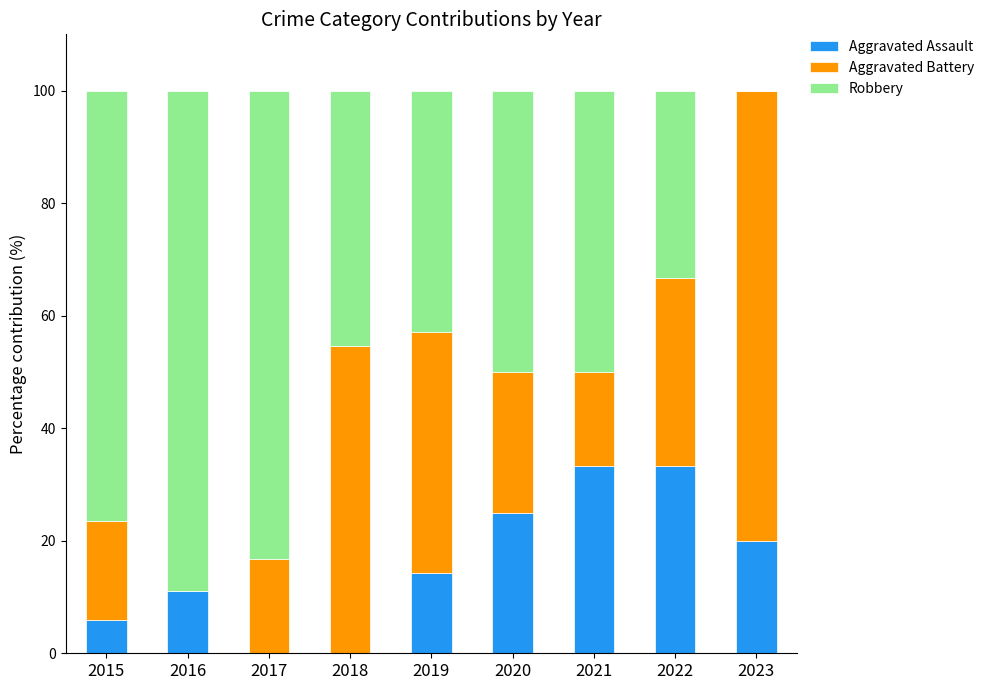

What value does the Aggravated Assault series have at 2020?

25.0